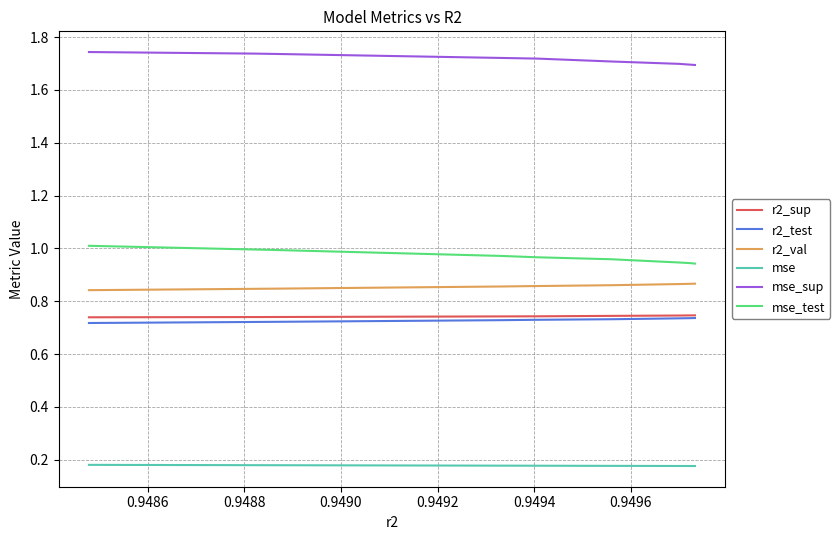

Count the r2_sup values in the range 0 to 1.

10